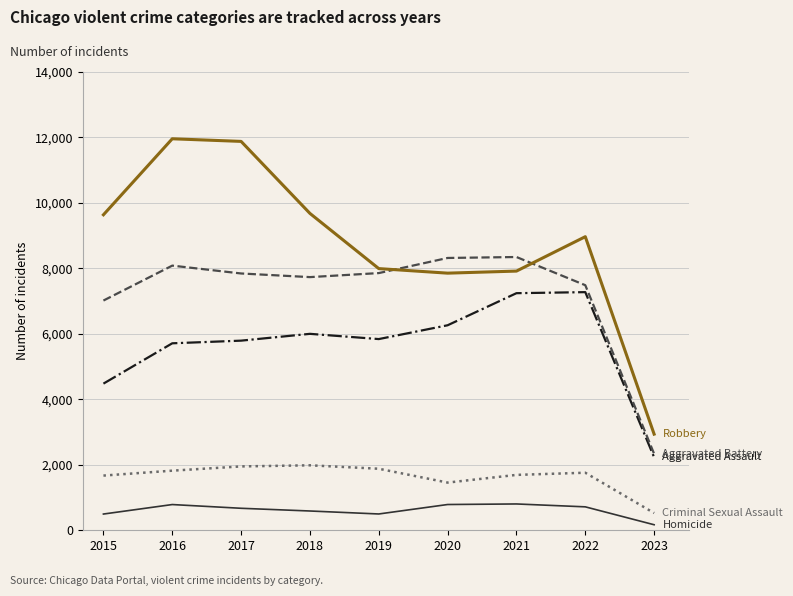

What is the greatest value displayed?

11960